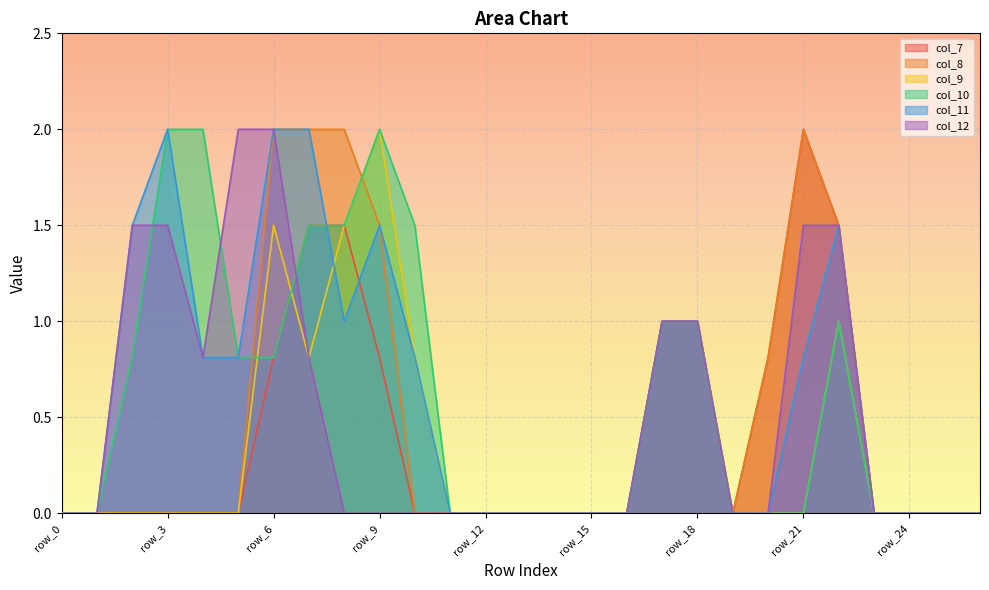

Rank the series by their maximum value, from highest to lowest.

col_7, col_8, col_9, col_10, col_11, col_12